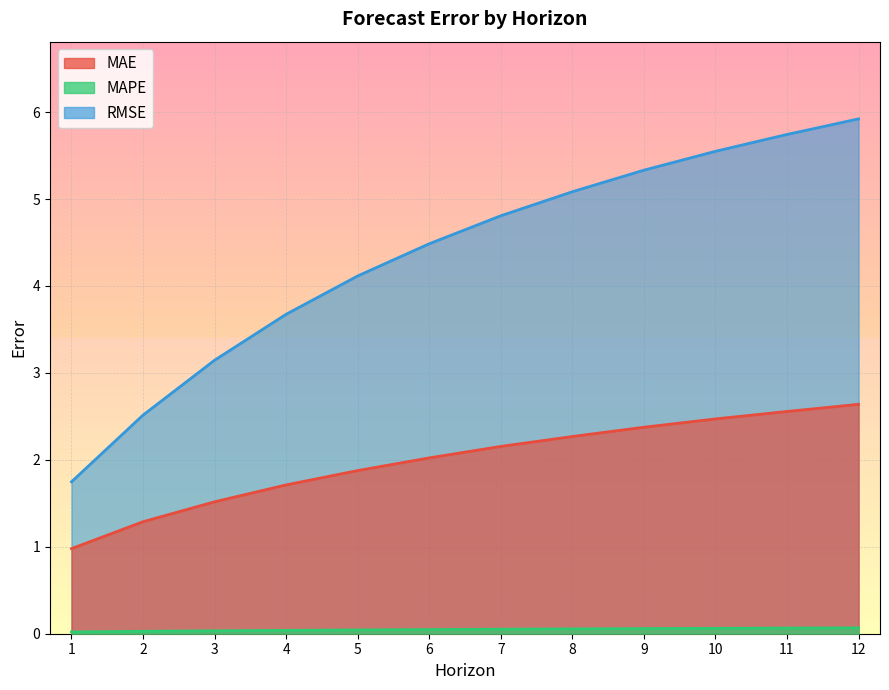

Reading right to left, what are all the values shown in this chart?

MAE: 12=2.6	11=2.6	10=2.5	9=2.4	8=2.3	7=2.2	6=2.0	5=1.9	4=1.7	3=1.5	2=1.3	1=1.0
MAPE: 12=0.1	11=0.1	10=0.1	9=0.1	8=0.1	7=0.1	6=0.0	5=0.0	4=0.0	3=0.0	2=0.0	1=0.0
RMSE: 12=5.9	11=5.7	10=5.5	9=5.3	8=5.1	7=4.8	6=4.5	5=4.1	4=3.7	3=3.1	2=2.5	1=1.7